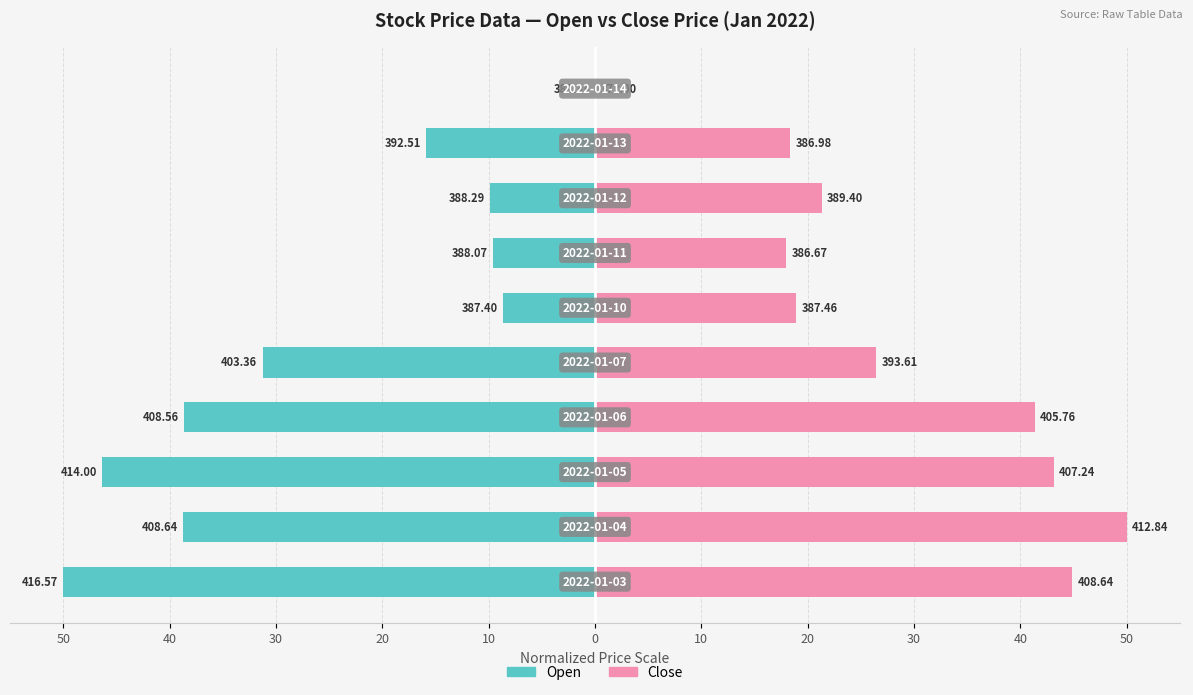

What is the sum of the Close values at 10 and 0?

36.9